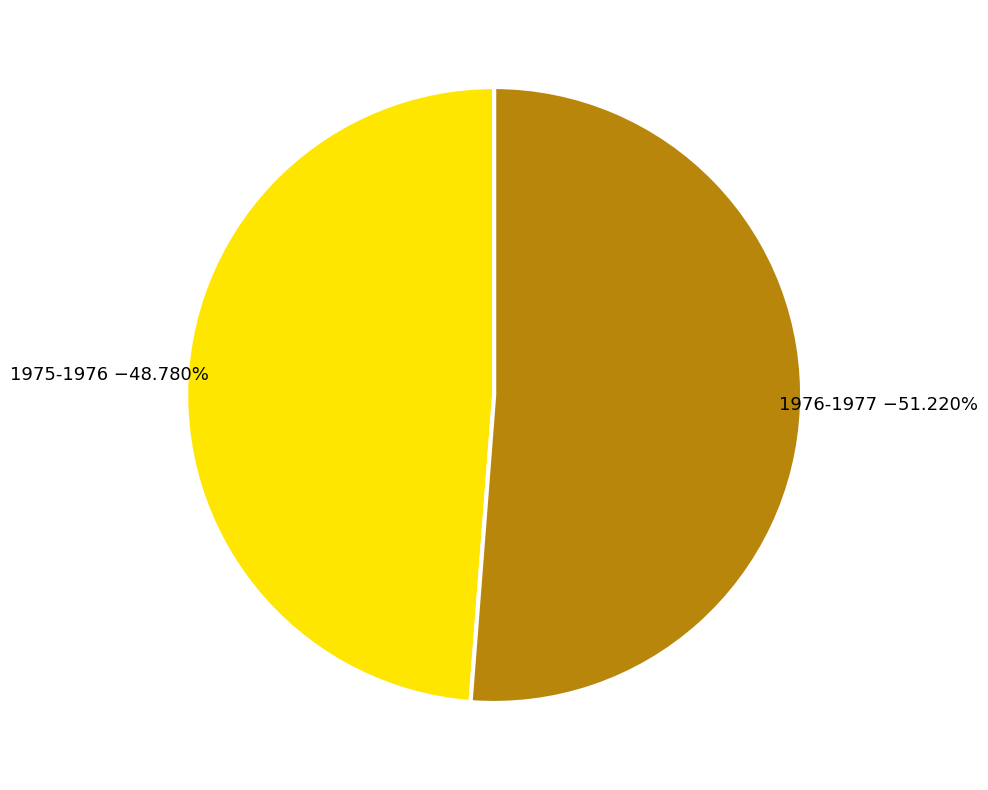

Is there a majority slice in this chart?

Yes